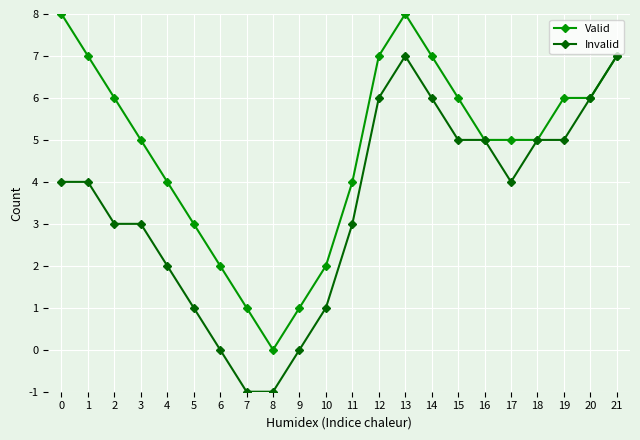

What is the maximum value for Valid?

8